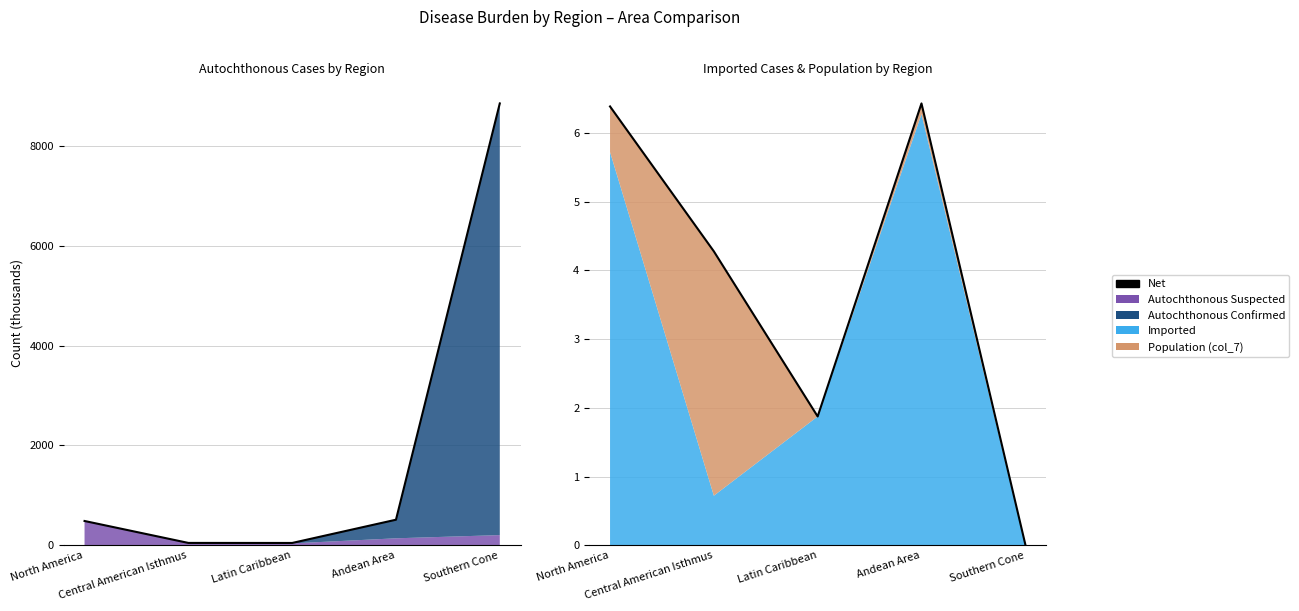

Count the number of categories in the chart.

5